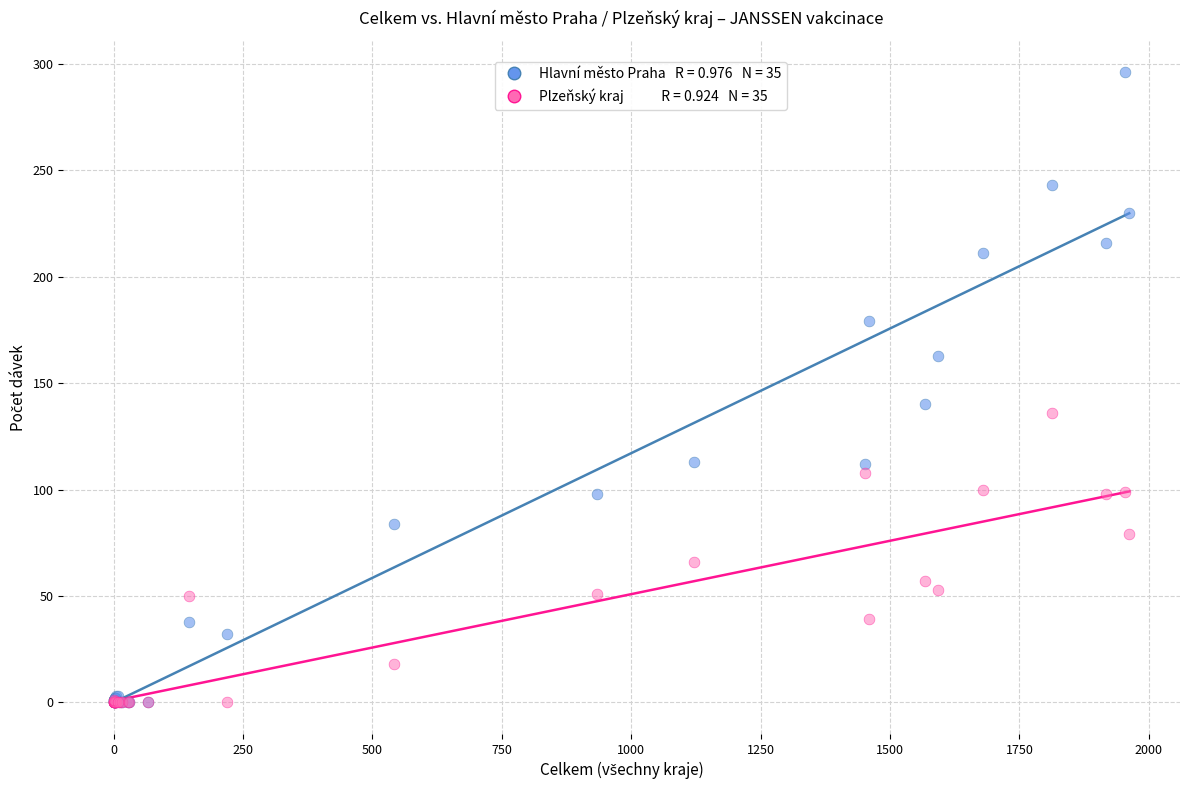

Across all series, what Y value is closest to 148?

140